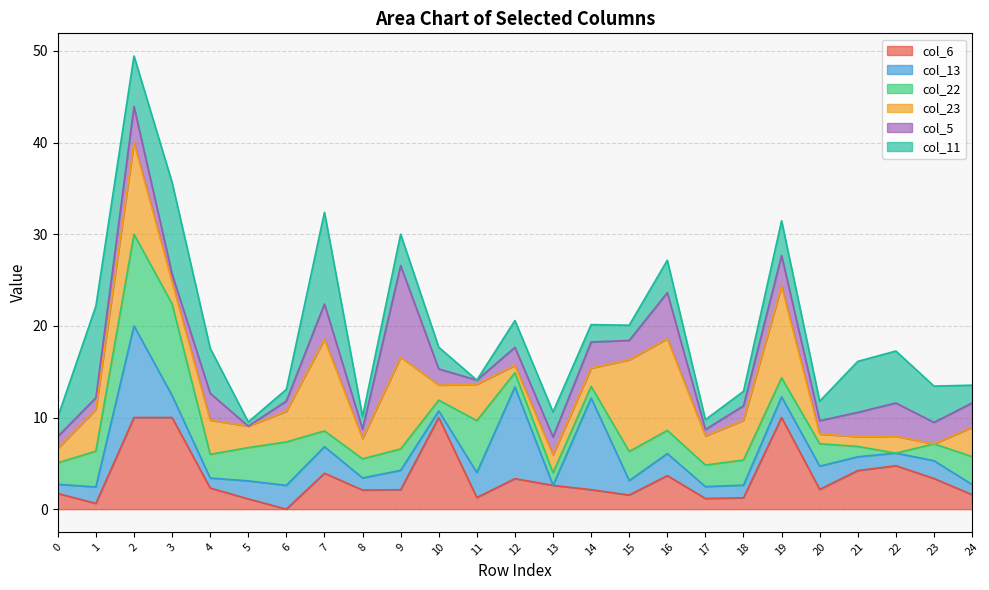

What is the total value across all series at 14?

20.1